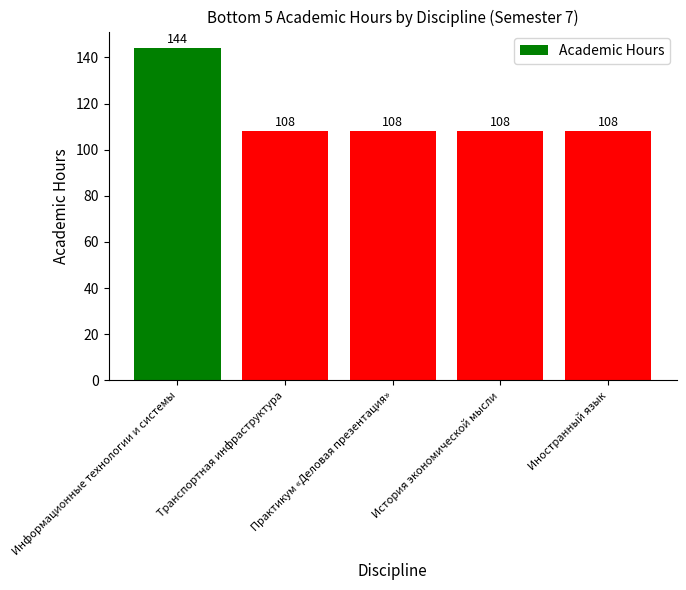

What is the value of the 5th bar from the left?

108